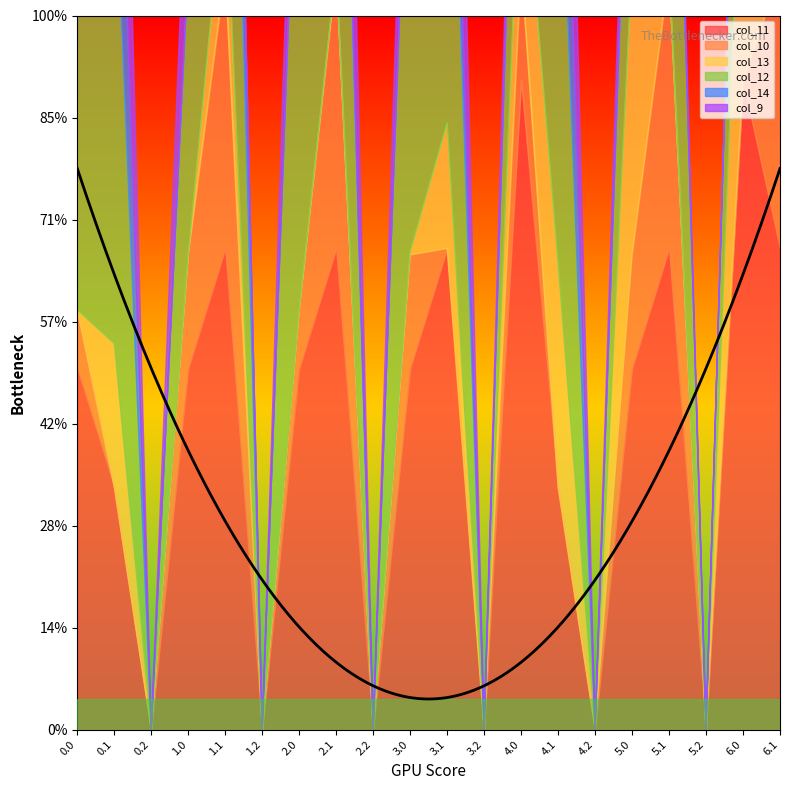

At 0.0, list the series in order from largest to smallest.

col_11, col_12, col_9, col_10, col_13, col_14